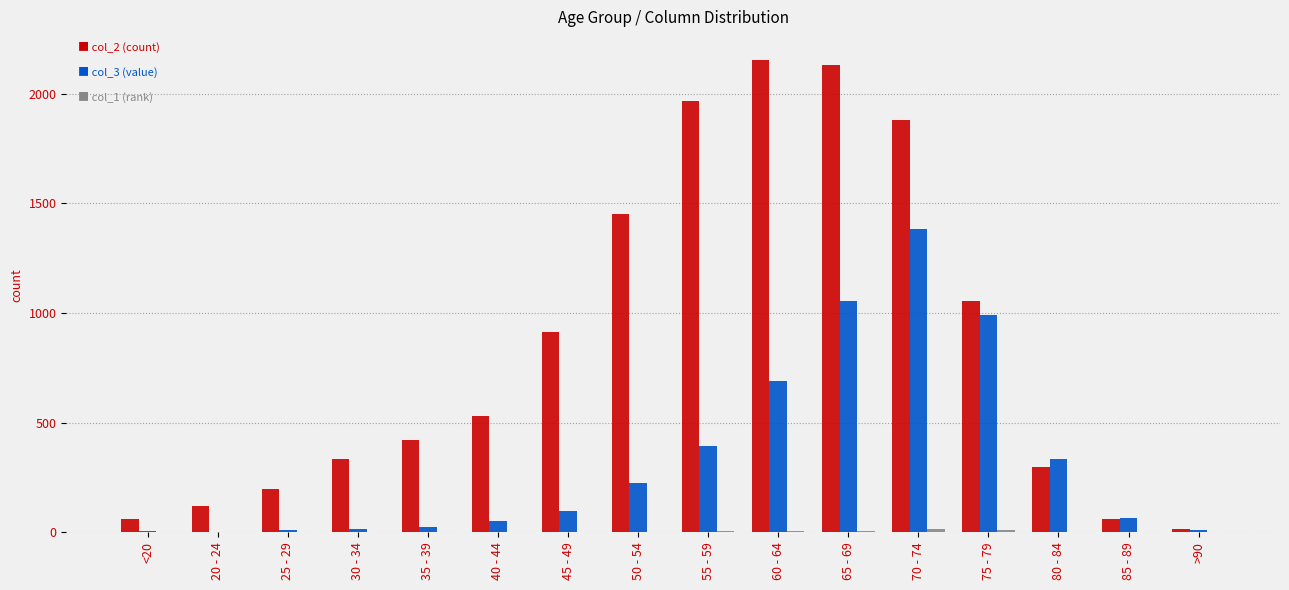

Are the bars grouped side by side (vs. stacked)?

Yes